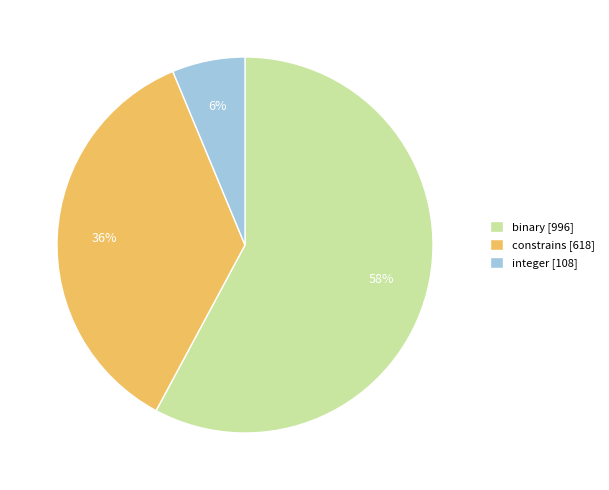

Count the number of slices in the pie.

3